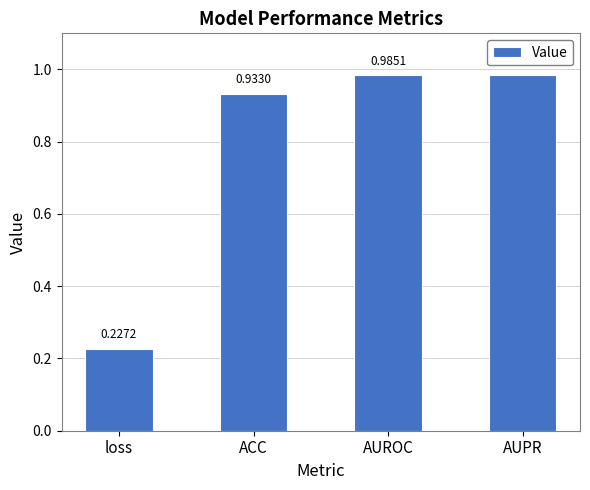

True or false: the data shows 1.3 at AUROC.

False